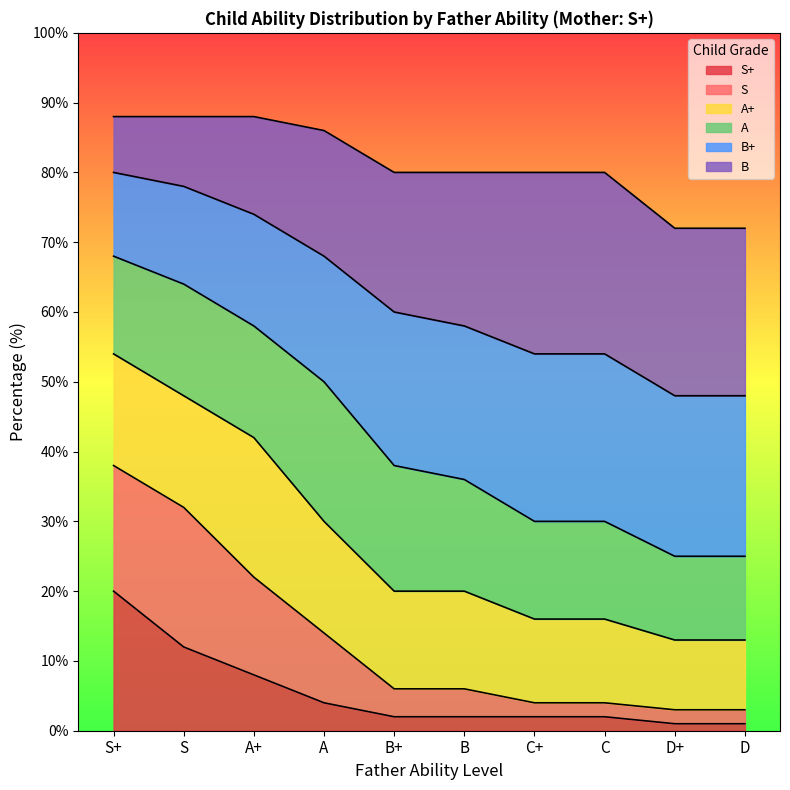

What is the total value across all series at B?

80